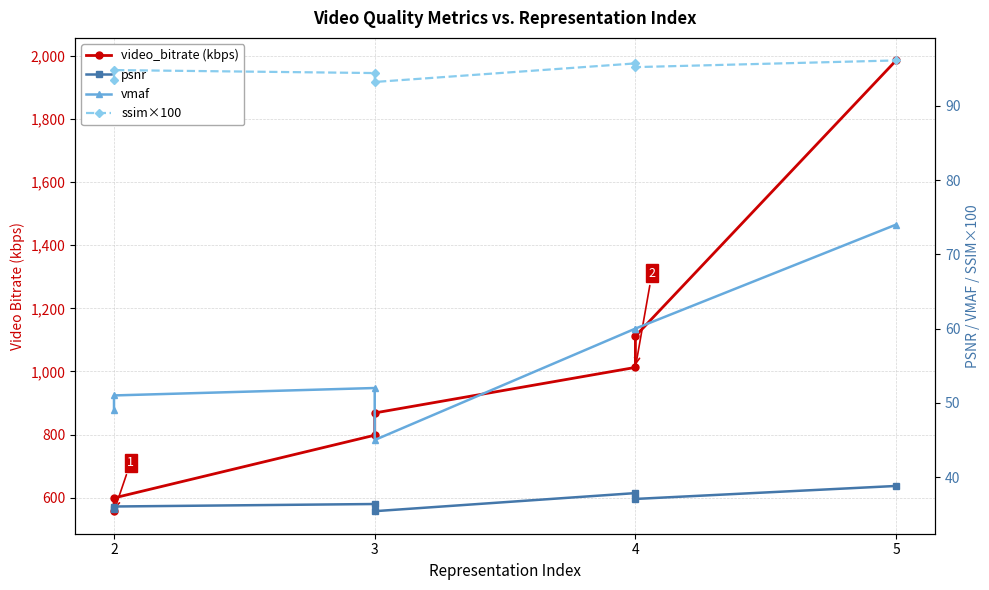

How many lines are shown in the chart?

4